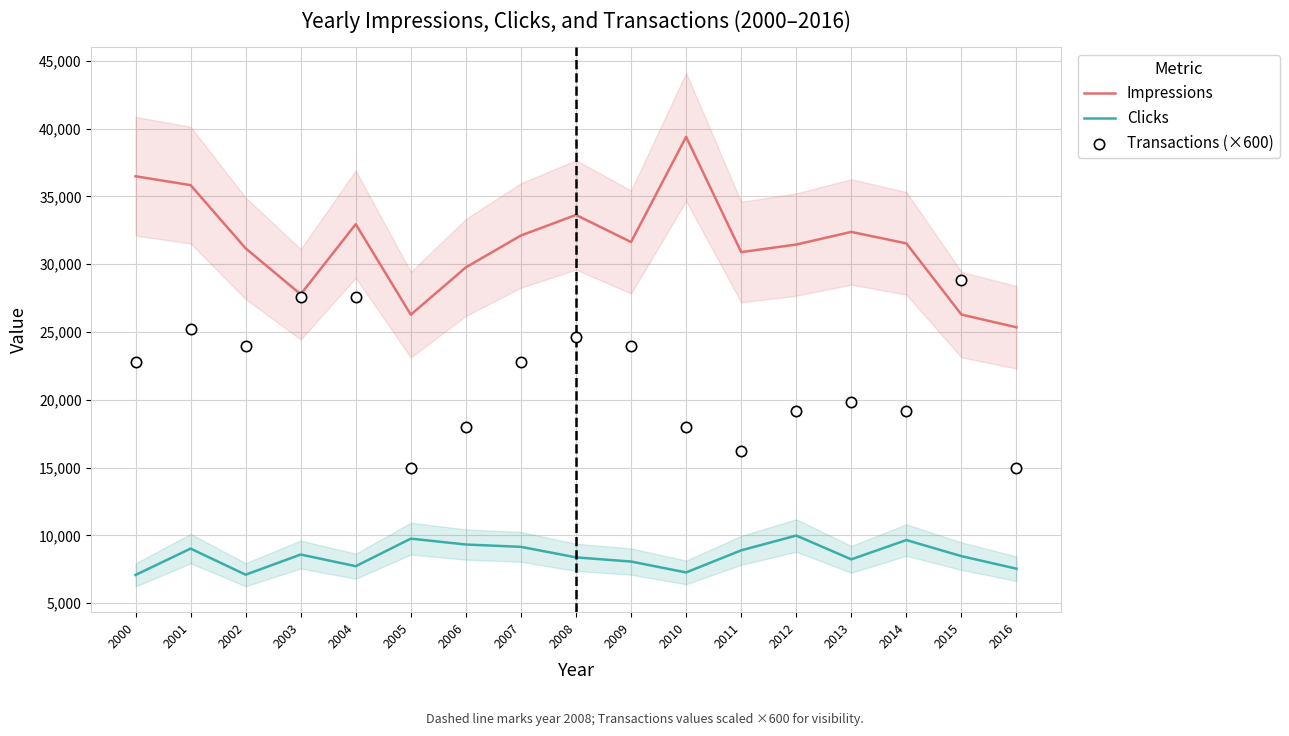

Is the value of Clicks at 2015 greater than the value of Transactions (×600) at 2002?

No